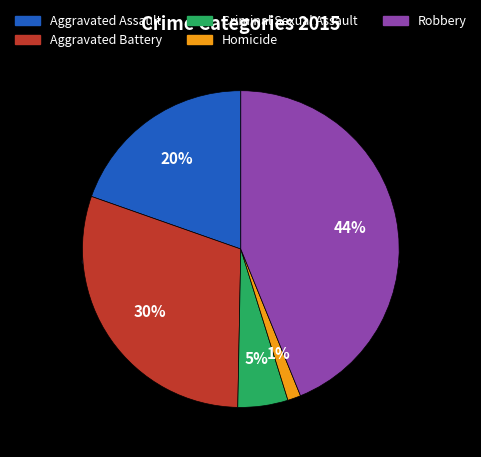

Between Homicide and Criminal Sexual Assault, which is larger?

Criminal Sexual Assault